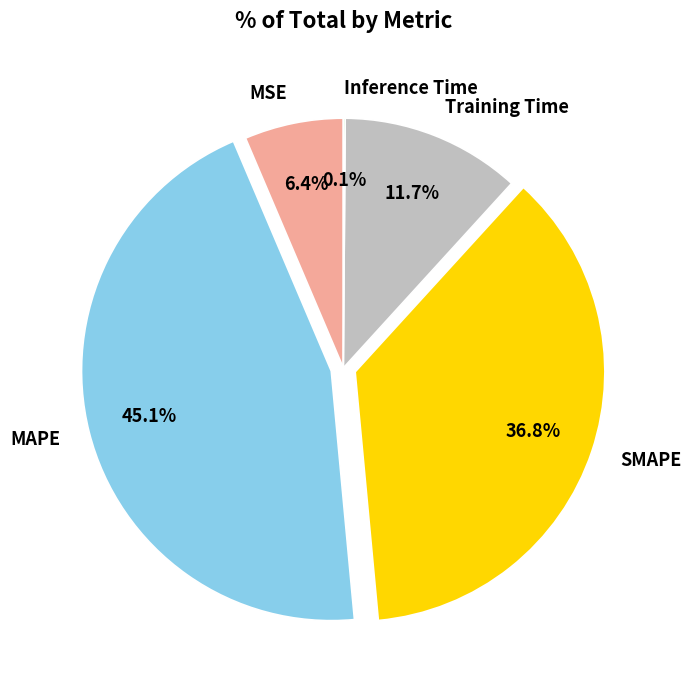

The SMAPE slice represents 37% of the pie. True or false?

True